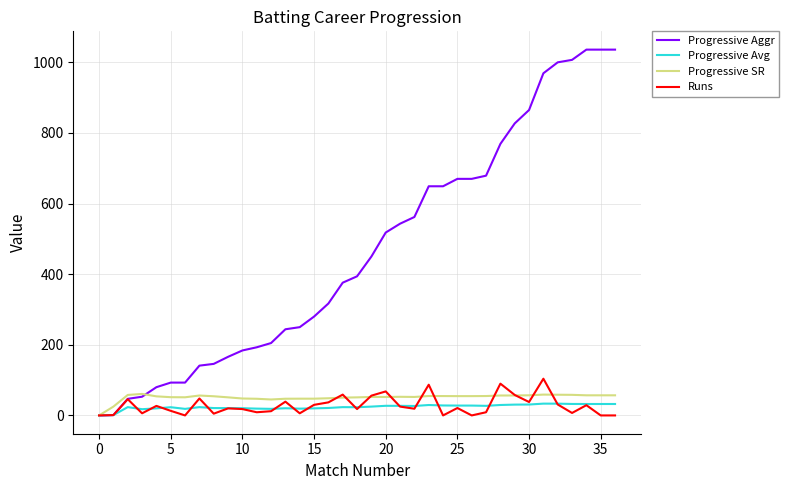

True or false: Progressive SR and Progressive Aggr intersect in this chart.

True